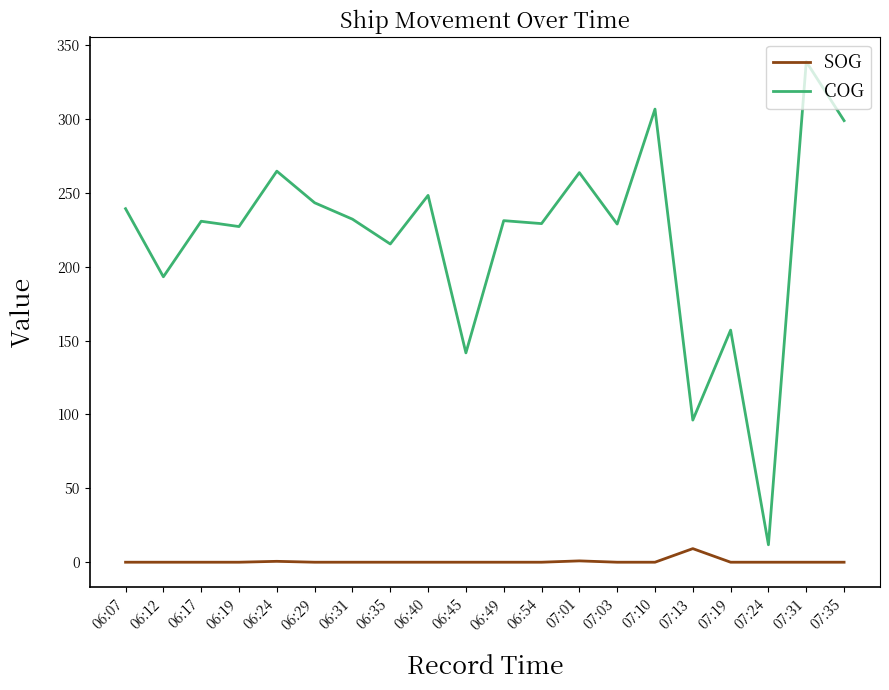

What are all the series names shown in the legend?

SOG, COG